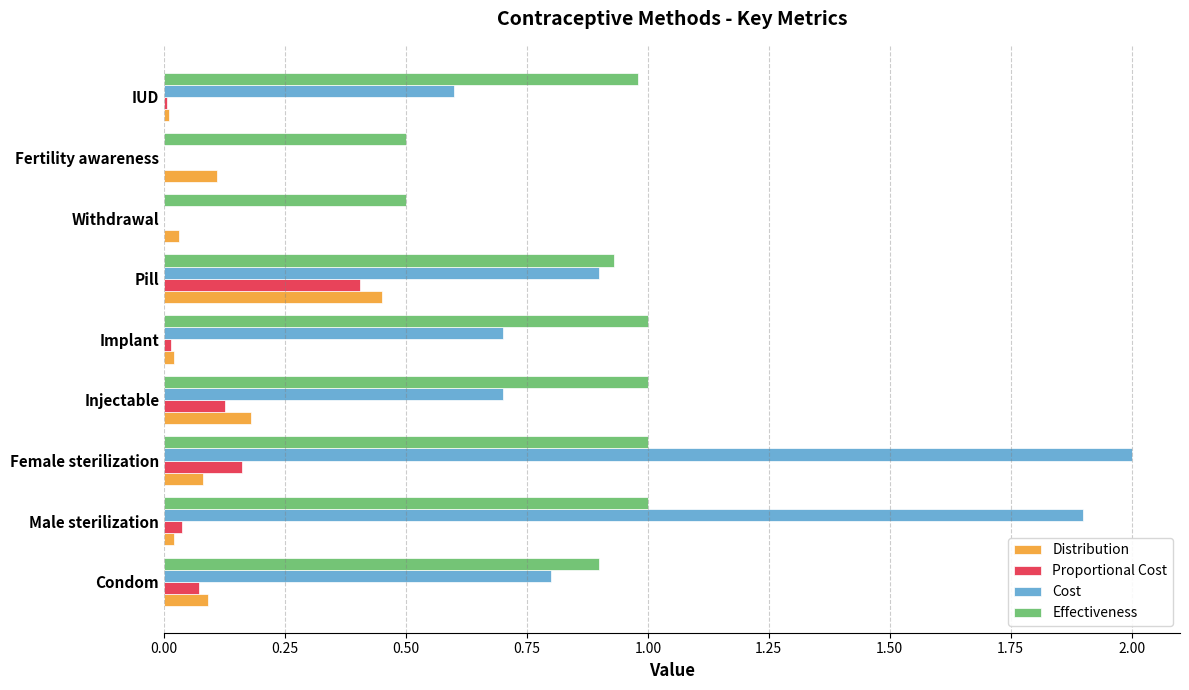

Between Injectable and Withdrawal, which series saw the biggest shift?

Cost